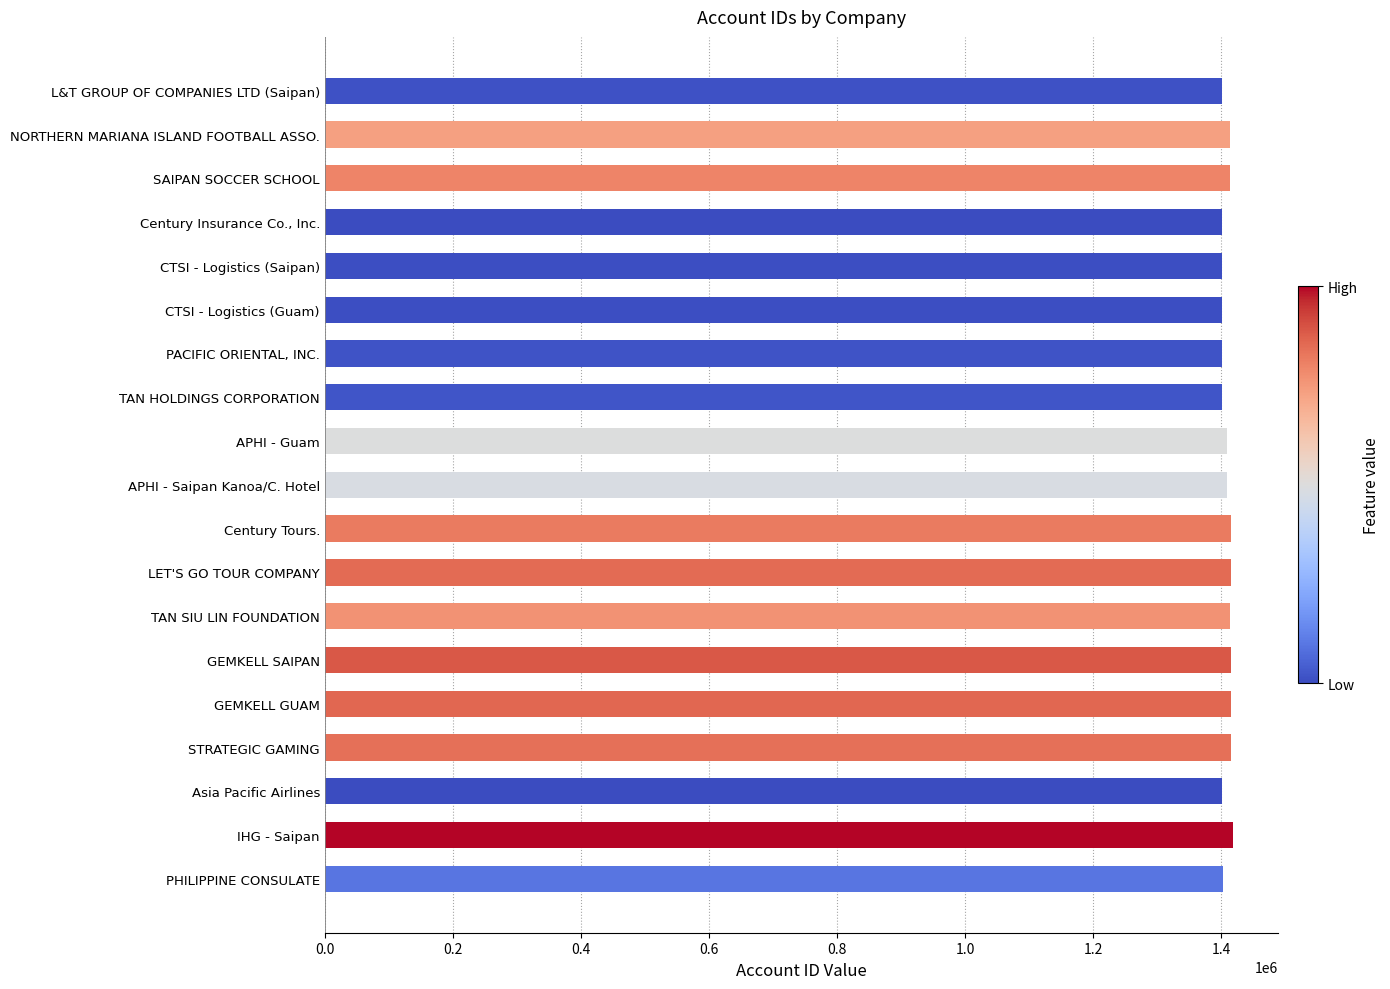

True or false: the data shows 1414366 at SAIPAN SOCCER SCHOOL.

True